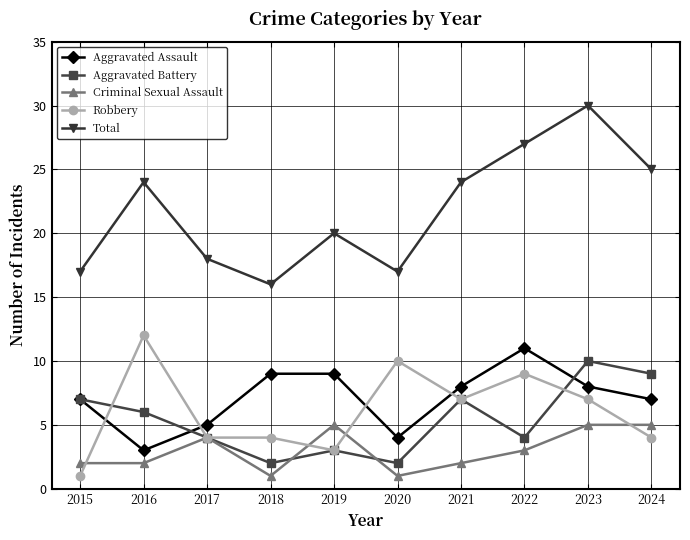

What is the sum of all Aggravated Battery values?

54